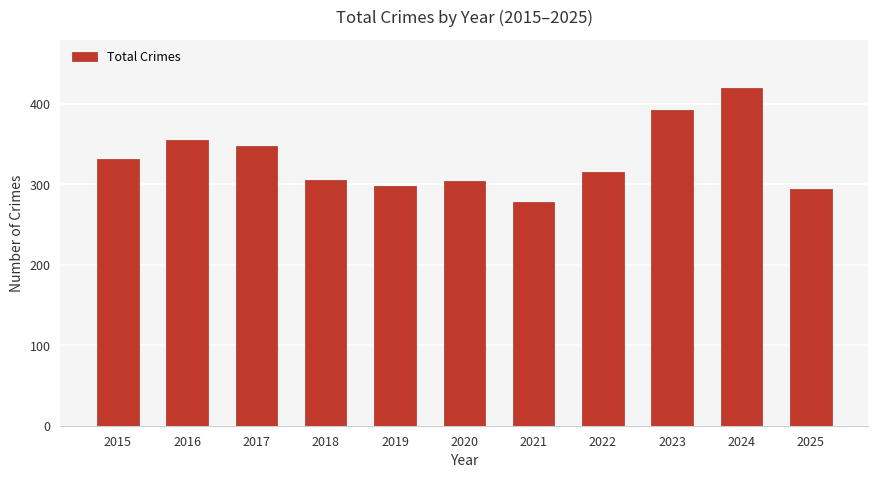

True or false: the data shows 348 at 2017.

True